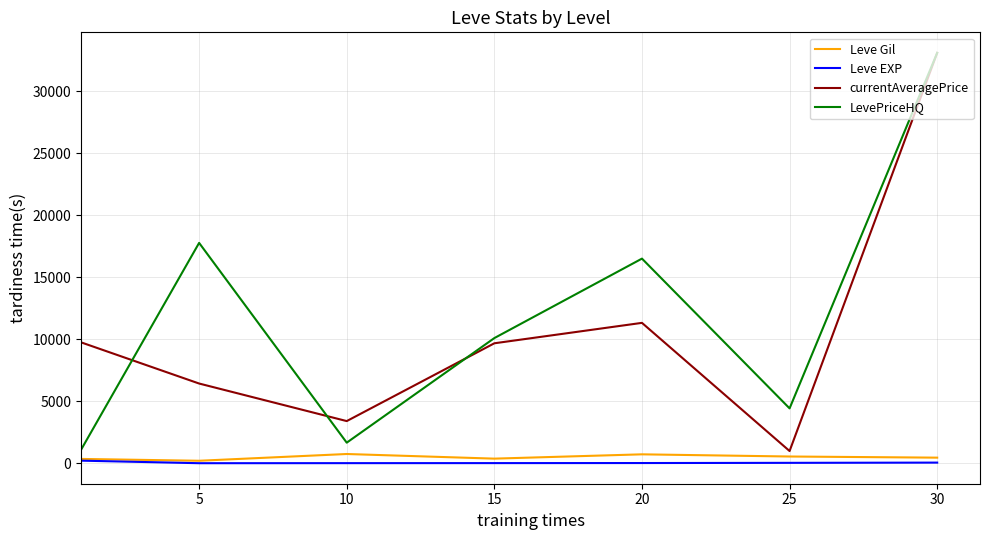

True or false: Leve EXP and LevePriceHQ intersect in this chart.

False